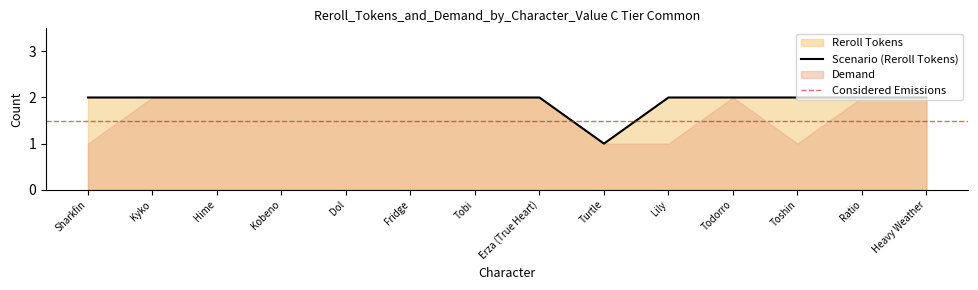

What is the label of the 12th point from the left?

Toshin